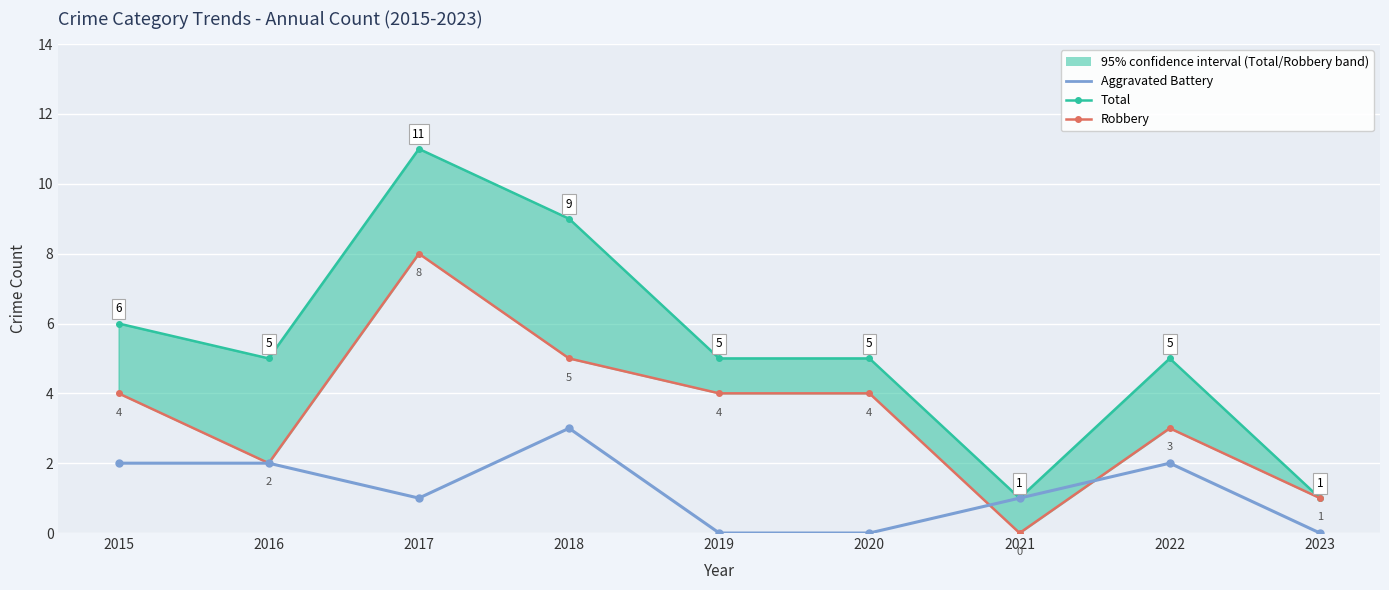

What is the difference between the values at 2021 and 2019?

1